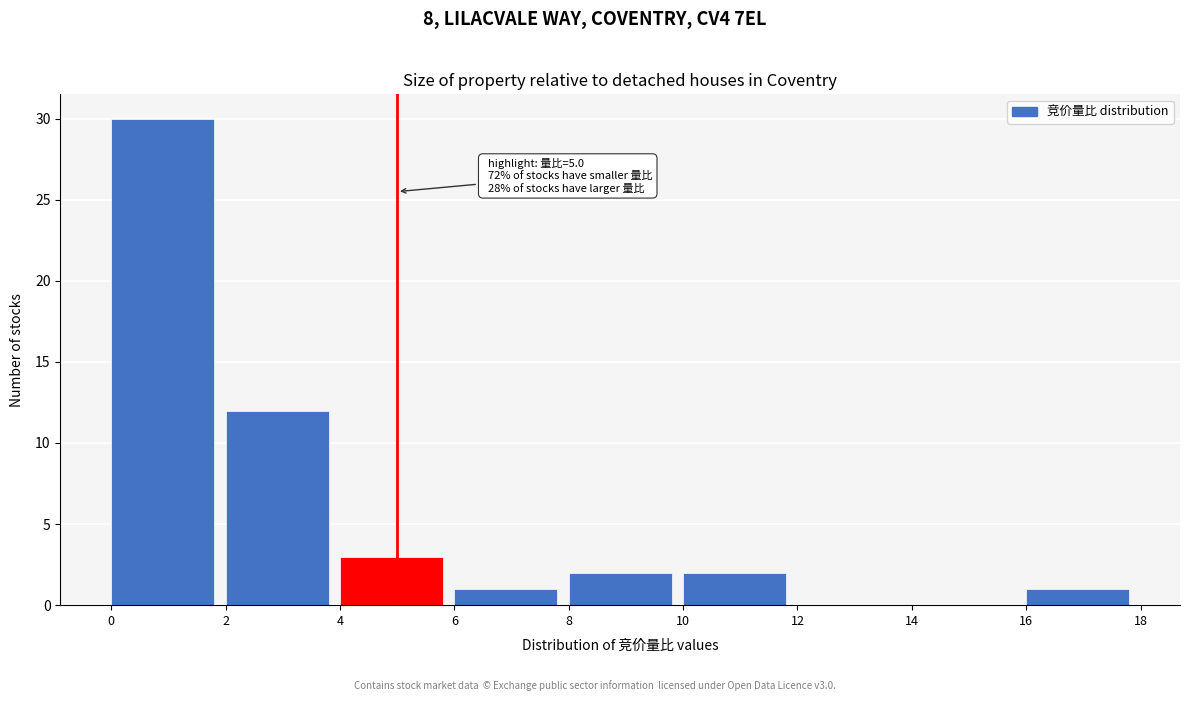

Which range on the x-axis has the tallest bar?

0 to 2